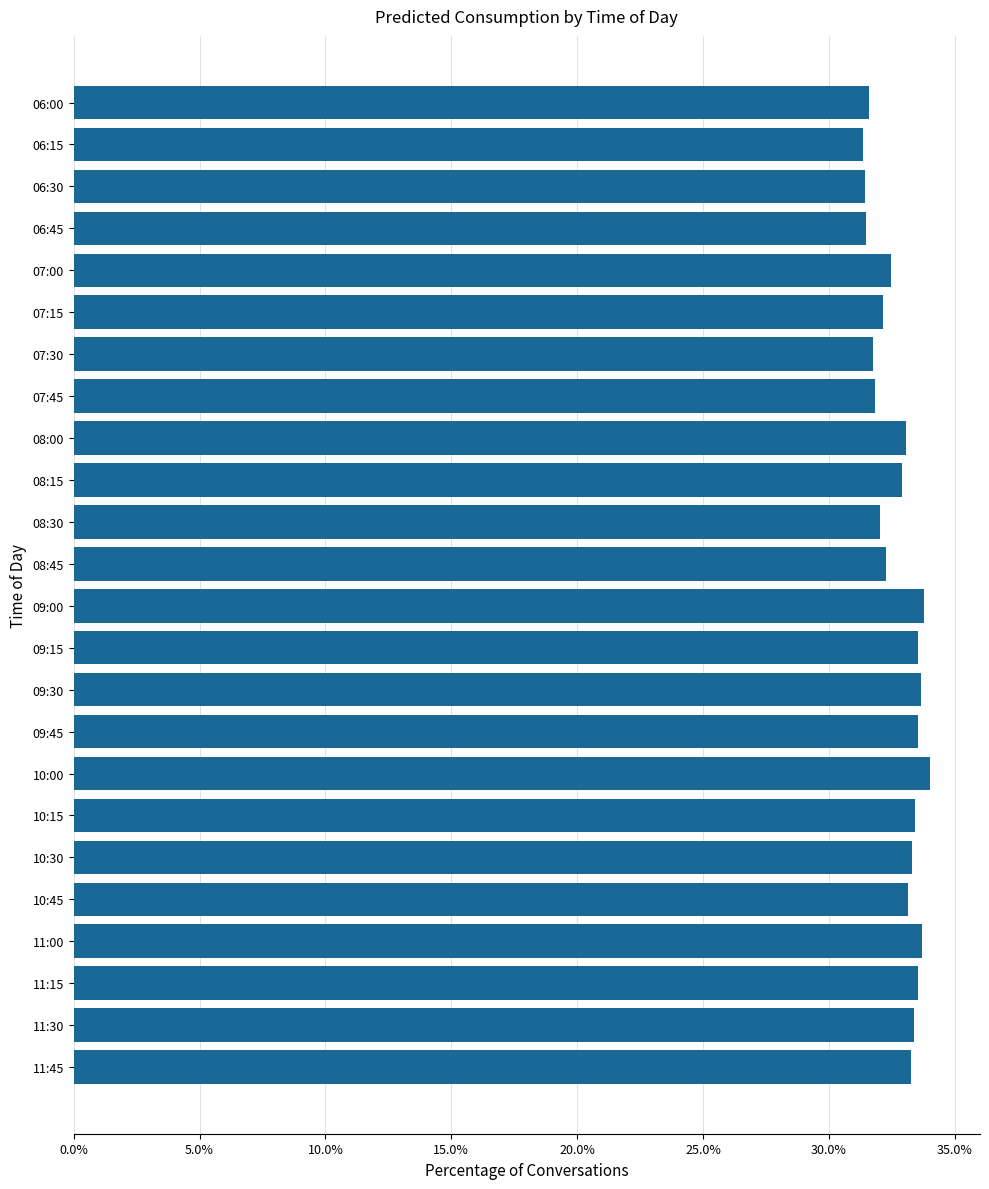

What is the average value?

32.8